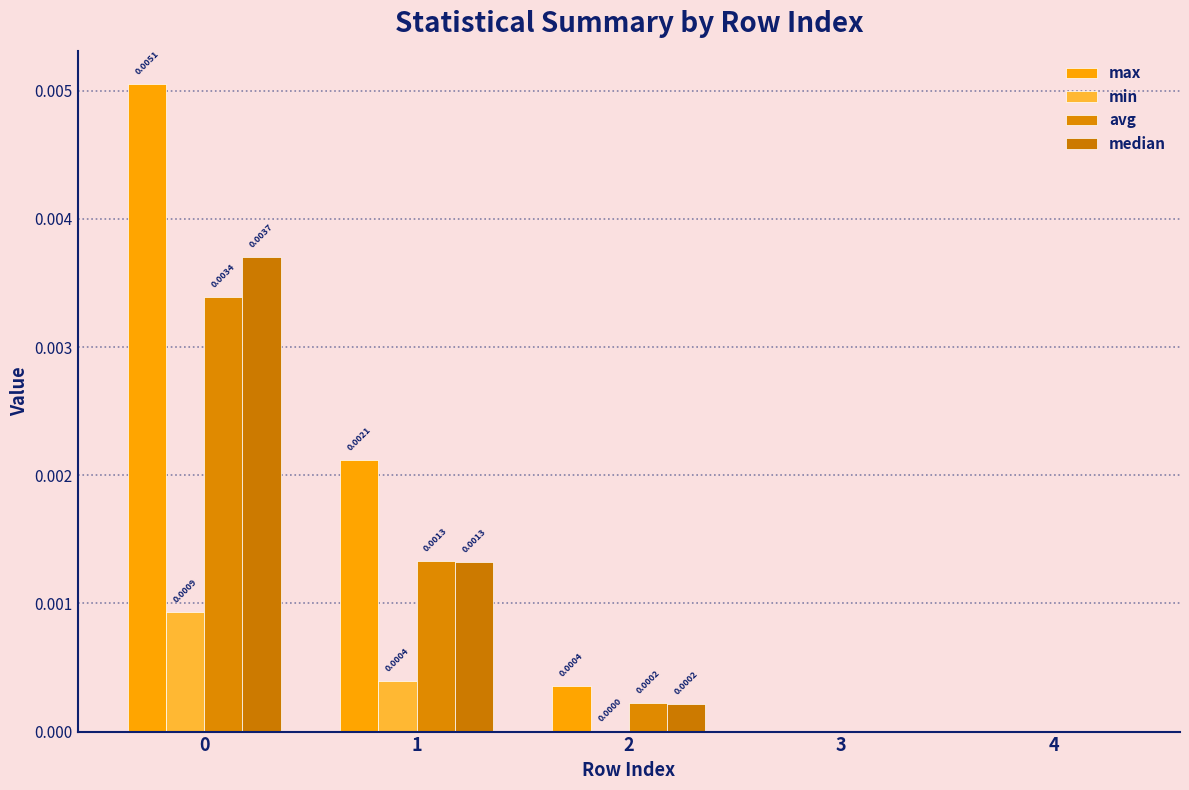

Does the chart contain stacked bars?

No